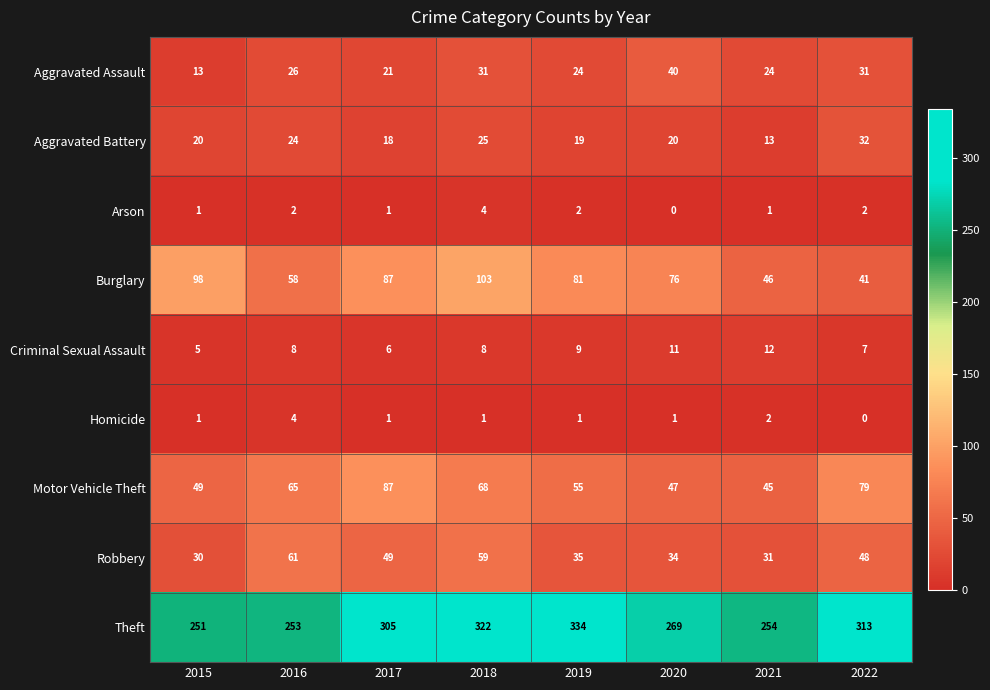

Read the Theft value at 2016, to the nearest 5.

255